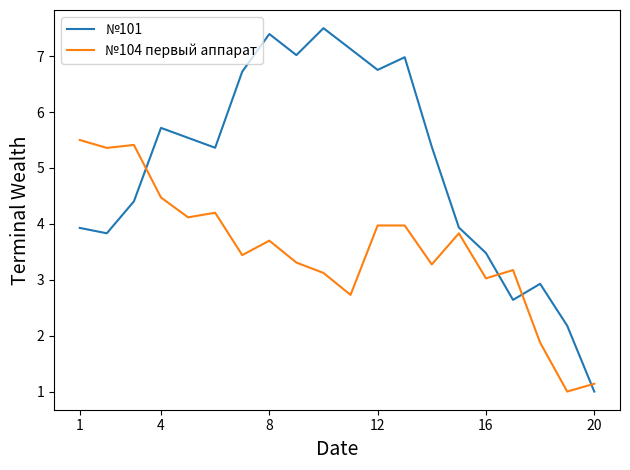

At how many categories does at least one series exceed 2?

19